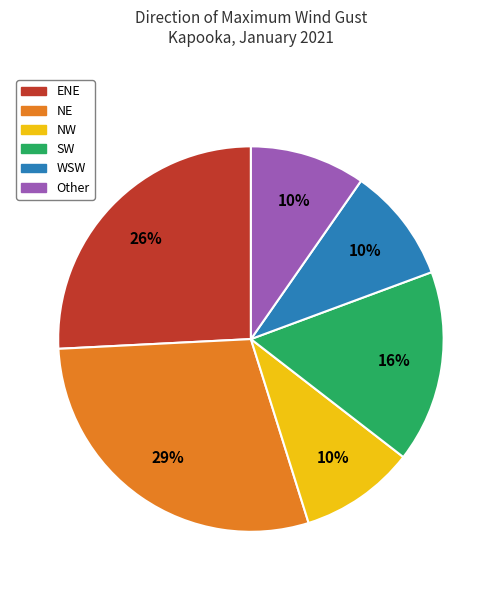

True or false: NE accounts for 18% of the total.

False